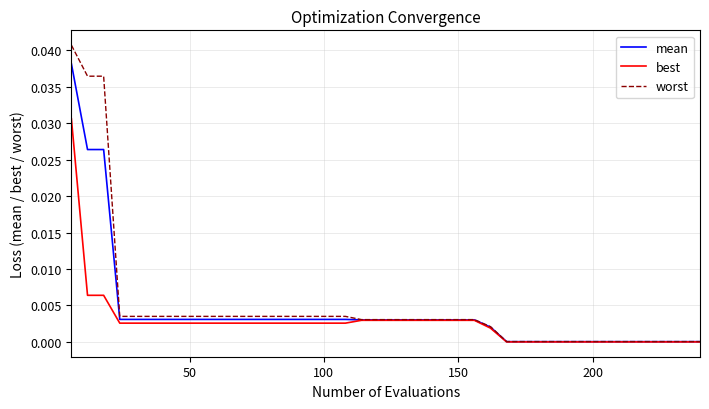

Which series has the widest spread of values?

worst